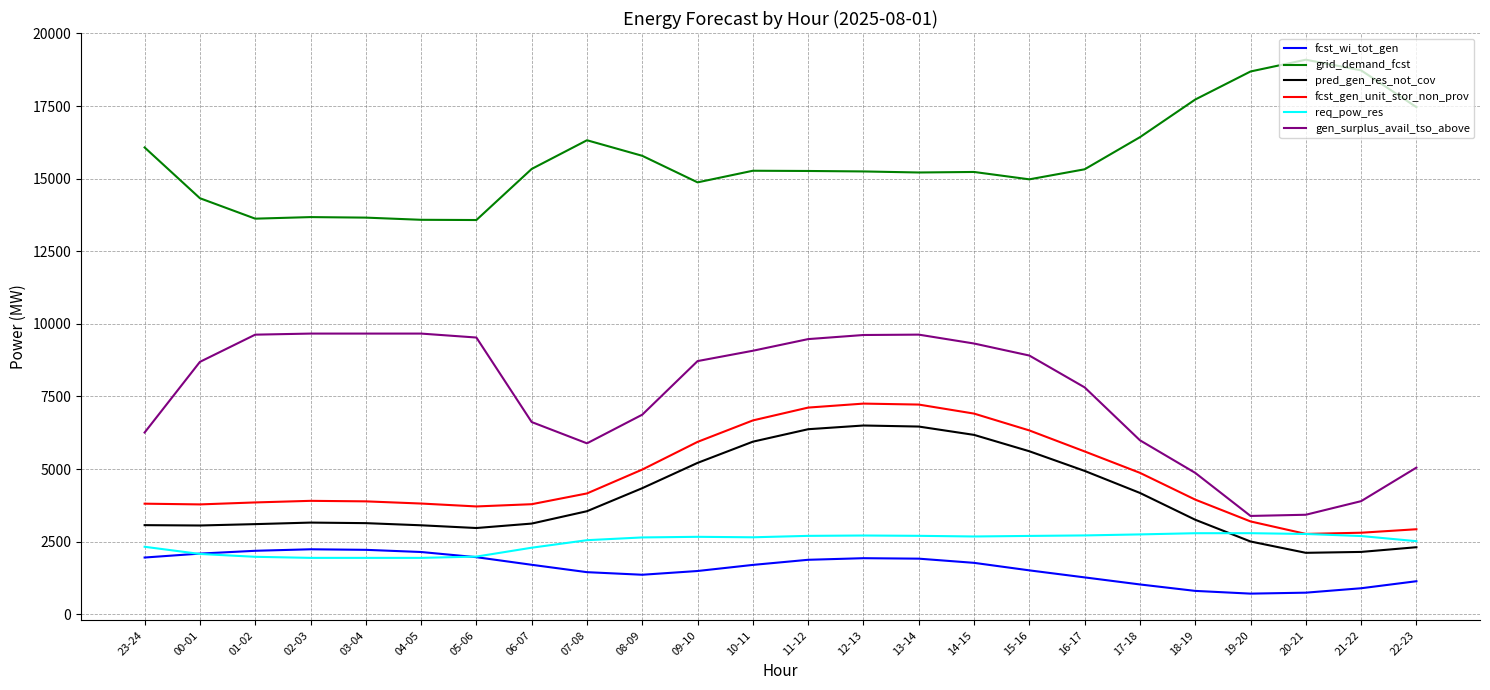

What is the sum of all gen_surplus_avail_tso_above values?

181654